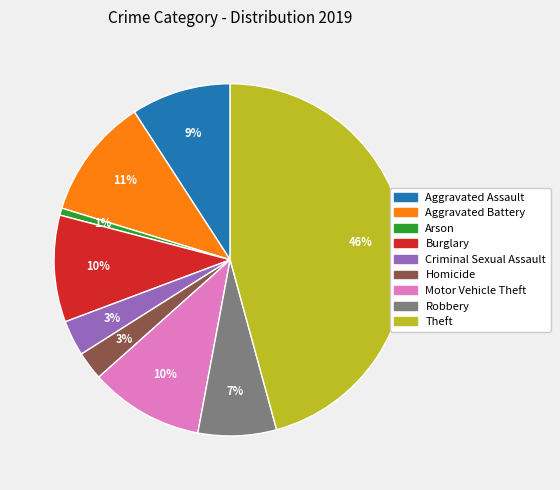

To the nearest percent, what portion does Aggravated Assault represent?

9%